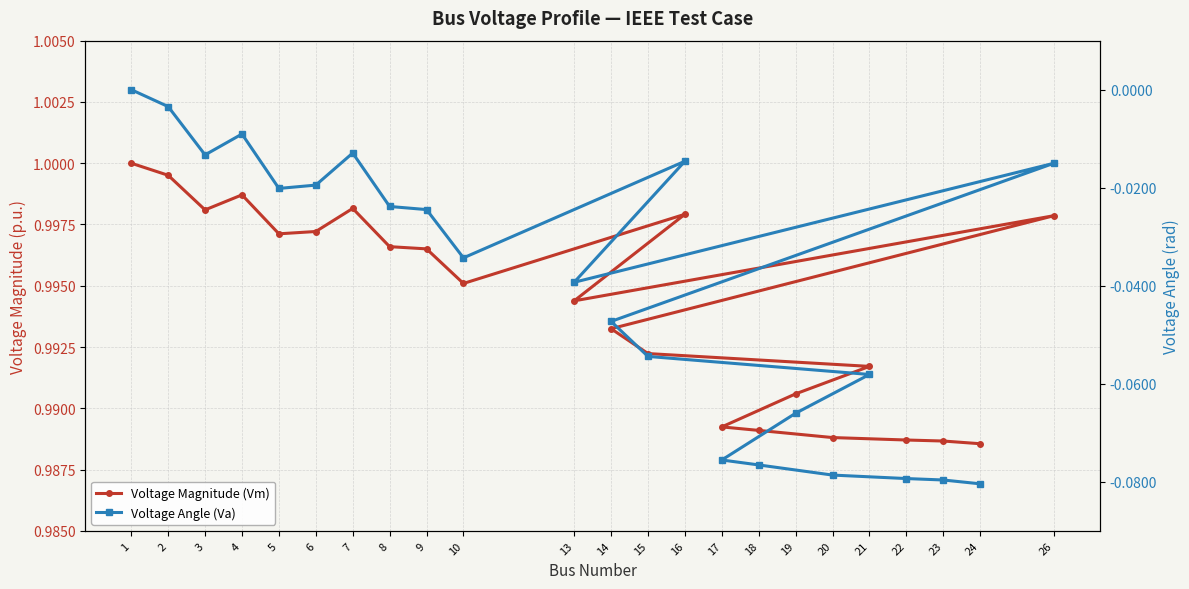

Reading left to right, transcribe all the data shown in this chart.

Voltage Magnitude (Vm): 1.0	1.0	1.0	1.0	1.0	1.0	1.0	1.0	1.0	1.0	1.0	1.0	1.0	1.0	1.0	1.0	1.0	1.0	1.0	1.0	1.0	1.0	1.0
Voltage Angle (Va): 0.0	-0.0	-0.0	-0.0	-0.0	-0.0	-0.0	-0.0	-0.0	-0.0	-0.0	-0.0	-0.0	-0.0	-0.1	-0.1	-0.1	-0.1	-0.1	-0.1	-0.1	-0.1	-0.1